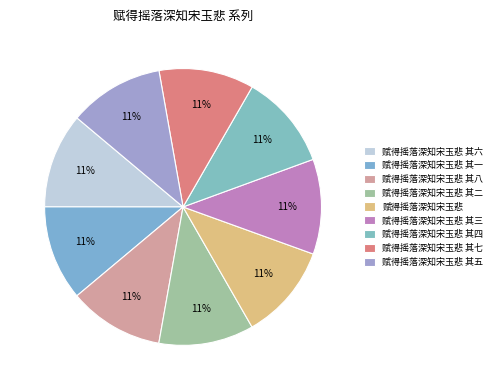

Combined, do 赋得摇落深知宋玉悲 其八 and 赋得摇落深知宋玉悲 其五 account for over 50%?

No